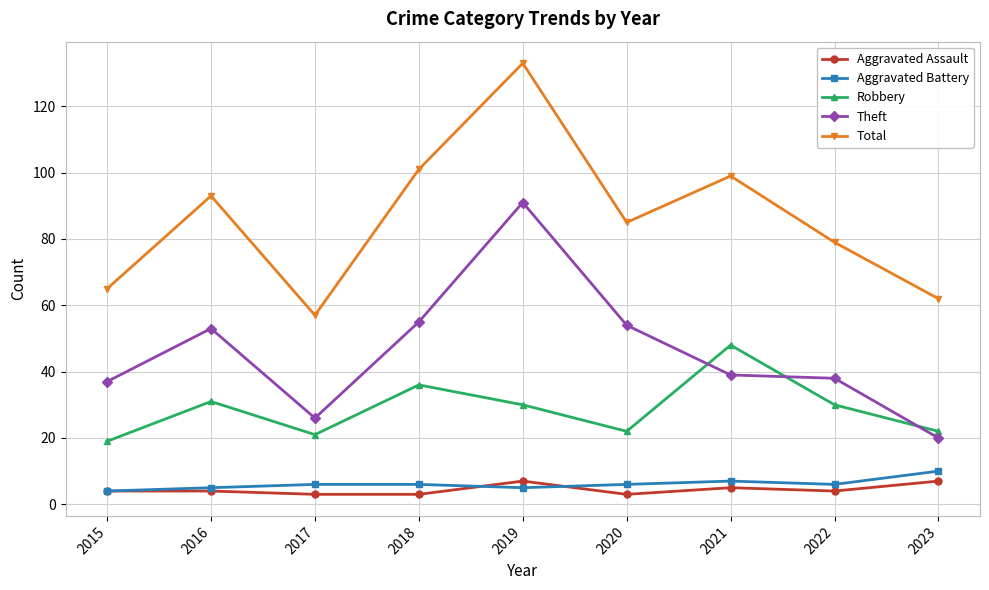

Which series has the largest total across all categories?

Total